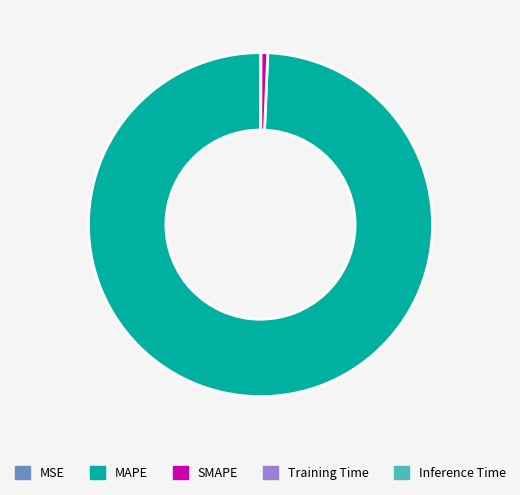

What is the ratio of the value at MAPE to the value at SMAPE?

154.8